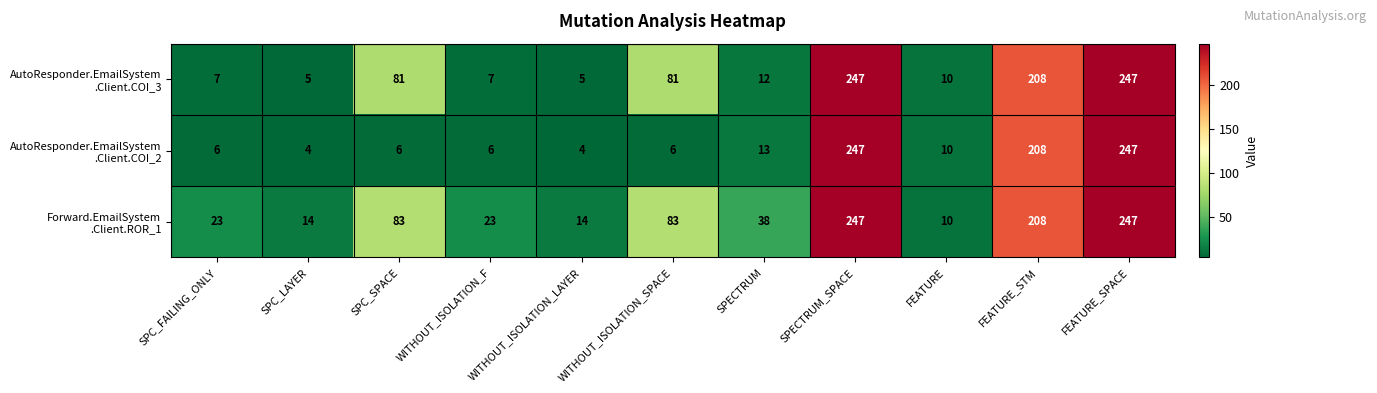

At how many categories does at least one series exceed 172?

3